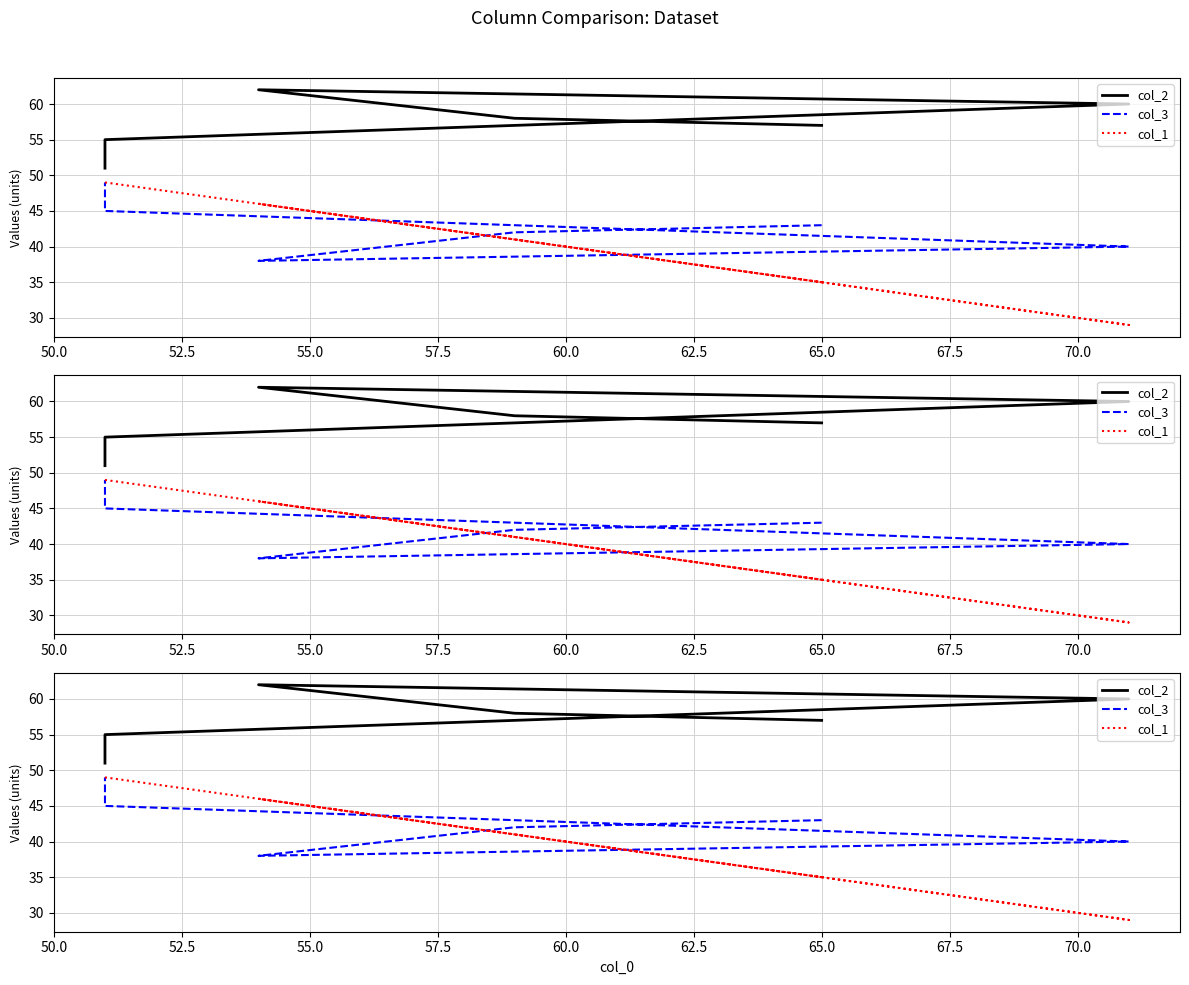

Rank the series by their maximum value, from highest to lowest.

col_2, col_3, col_1